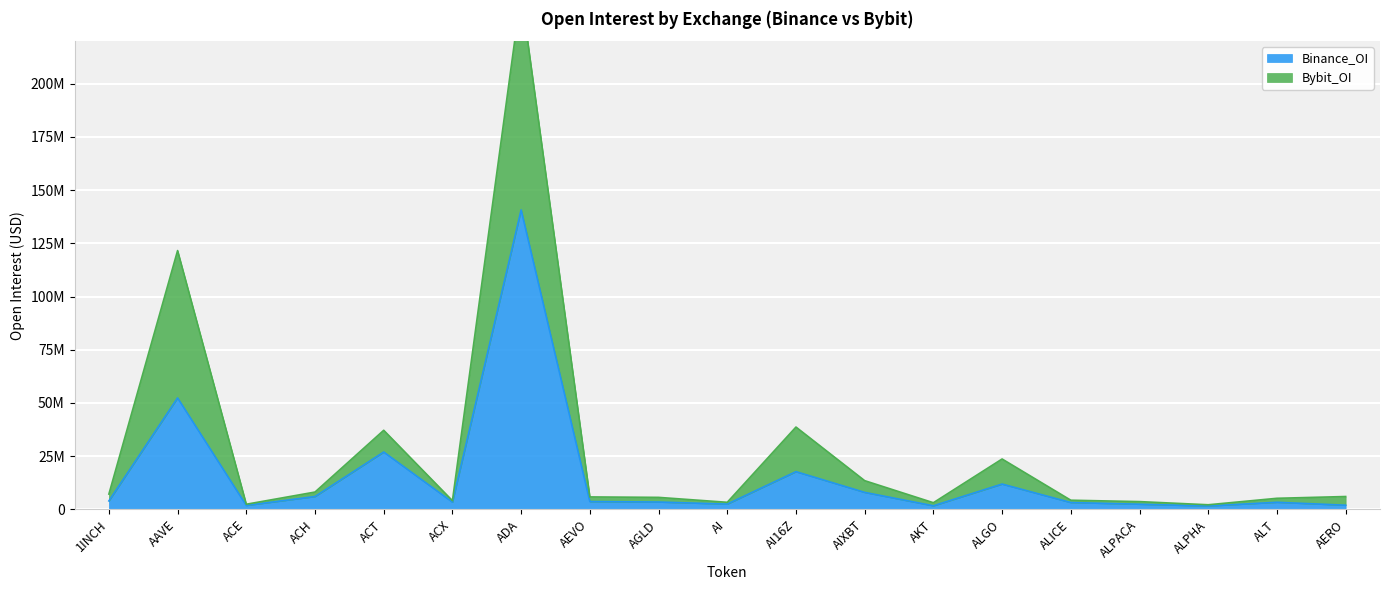

The Bybit_OI series shows 2036382 at ALPACA. True or false?

False